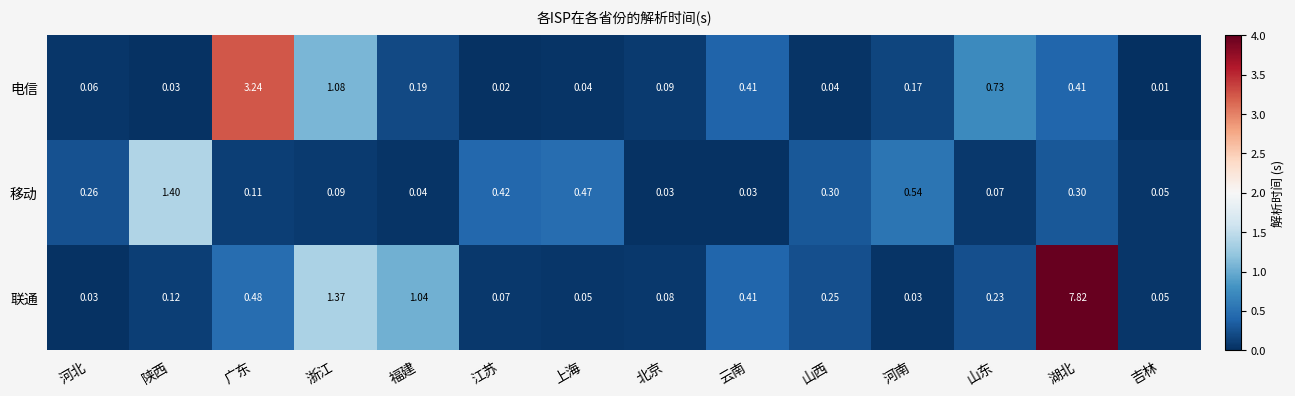

At which label is 联通 closest to 3?

浙江